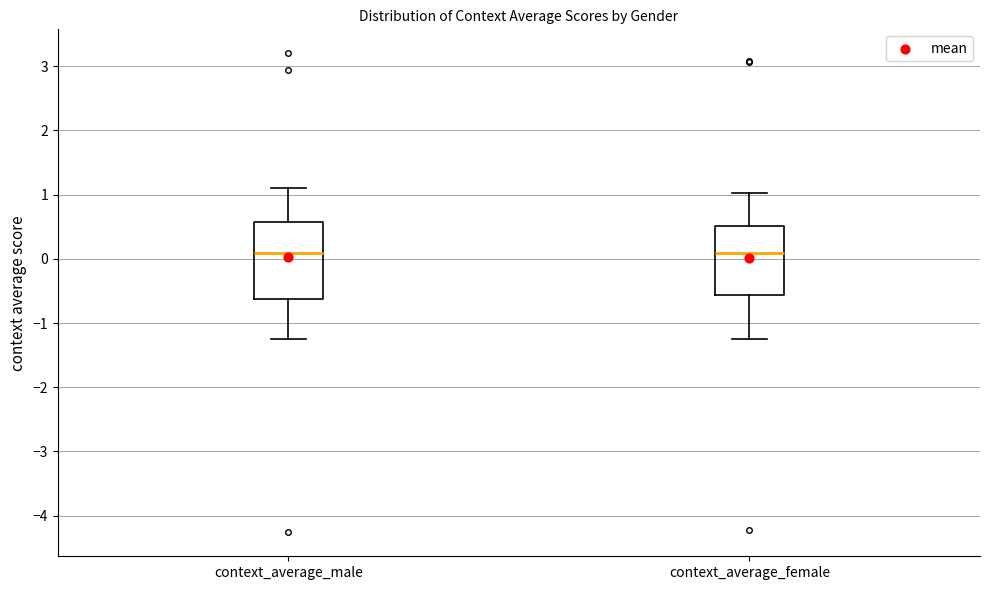

Where does the upper whisker of the box for context_average_male end on the y-axis? The values are not printed on the chart, so give them approximately, as read against the axis.

1.1